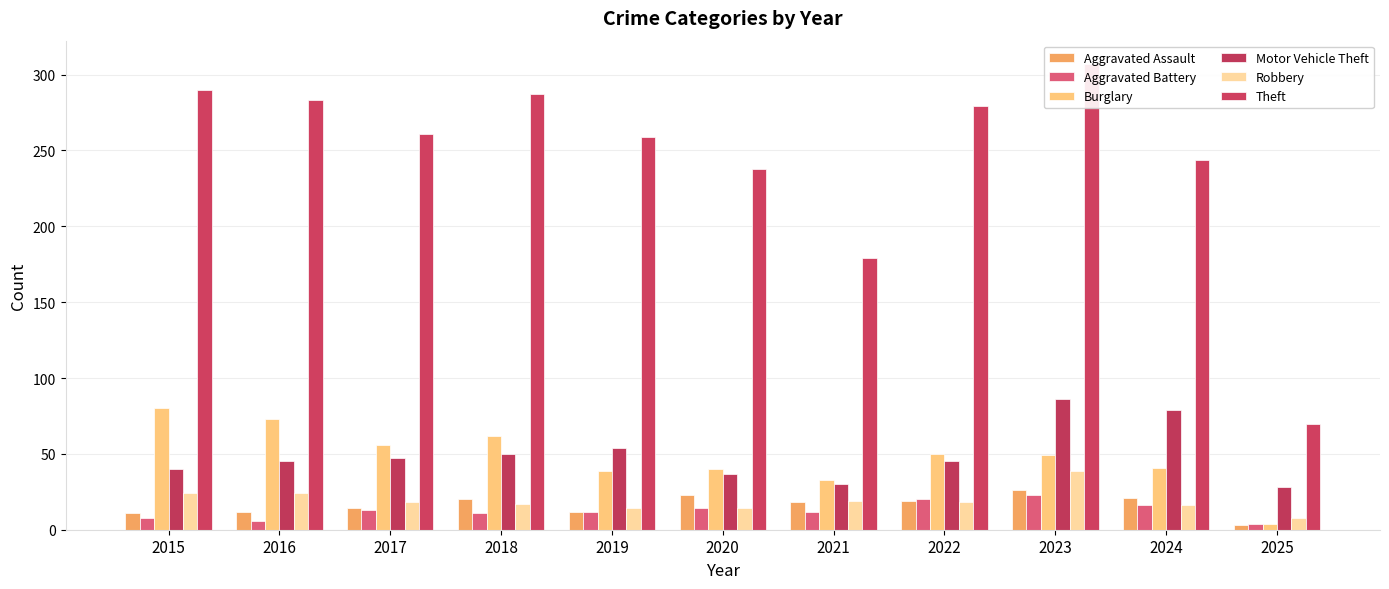

Reading left to right, extract all data points from this chart.

Aggravated Assault: 2015=11	2016=12	2017=14	2018=20	2019=12	2020=23	2021=18	2022=19	2023=26	2024=21	2025=3
Aggravated Battery: 2015=8	2016=6	2017=13	2018=11	2019=12	2020=14	2021=12	2022=20	2023=23	2024=16	2025=4
Burglary: 2015=80	2016=73	2017=56	2018=62	2019=39	2020=40	2021=33	2022=50	2023=49	2024=41	2025=4
Motor Vehicle Theft: 2015=40	2016=45	2017=47	2018=50	2019=54	2020=37	2021=30	2022=45	2023=86	2024=79	2025=28
Robbery: 2015=24	2016=24	2017=18	2018=17	2019=14	2020=14	2021=19	2022=18	2023=39	2024=16	2025=8
Theft: 2015=290	2016=283	2017=261	2018=287	2019=259	2020=238	2021=179	2022=279	2023=307	2024=244	2025=70